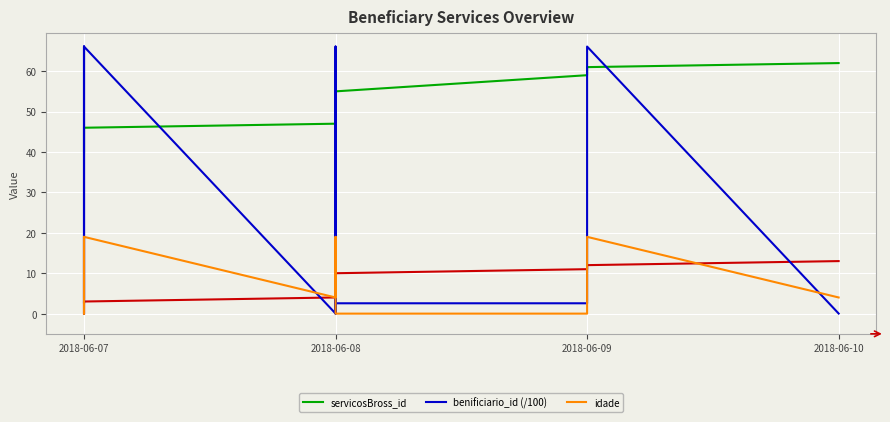

At 2018-06-08, list the series in order from smallest to largest.

benificiario_id (/100), idade, servicosBross_id